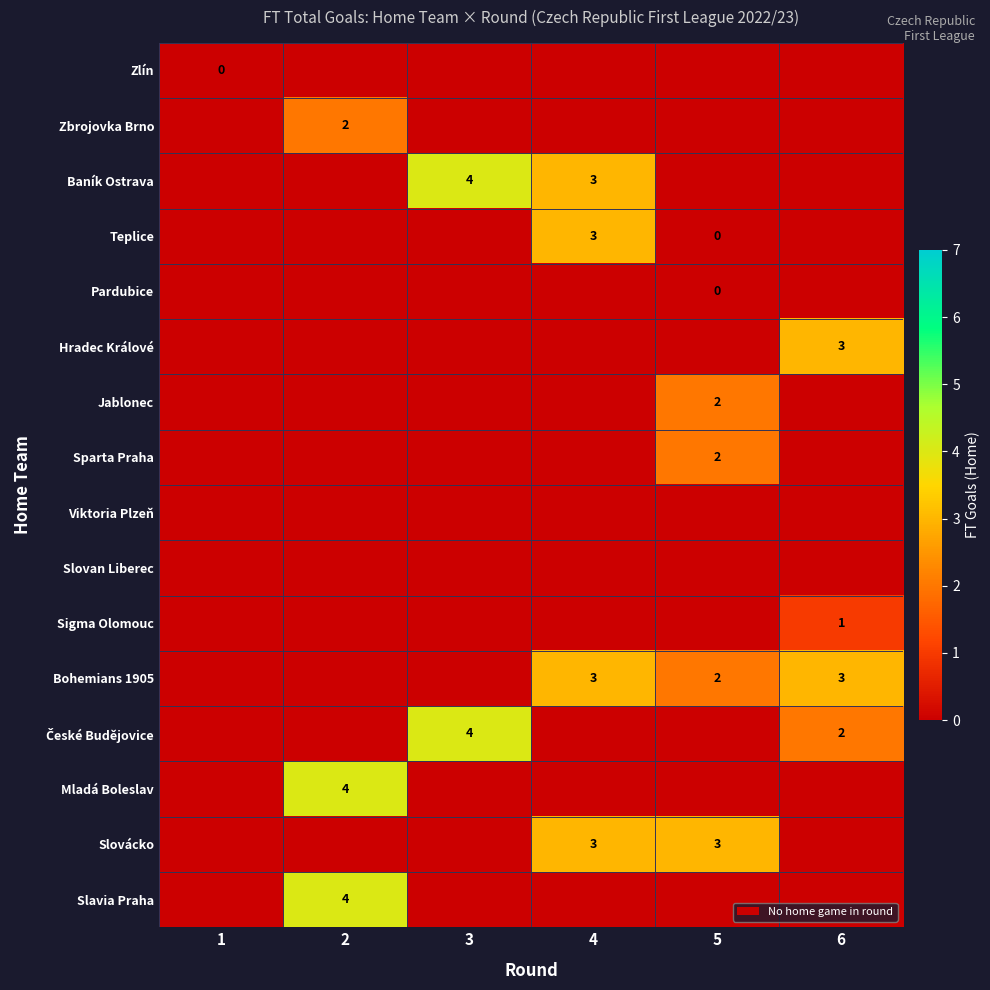

Which category has the highest value across all series?

3